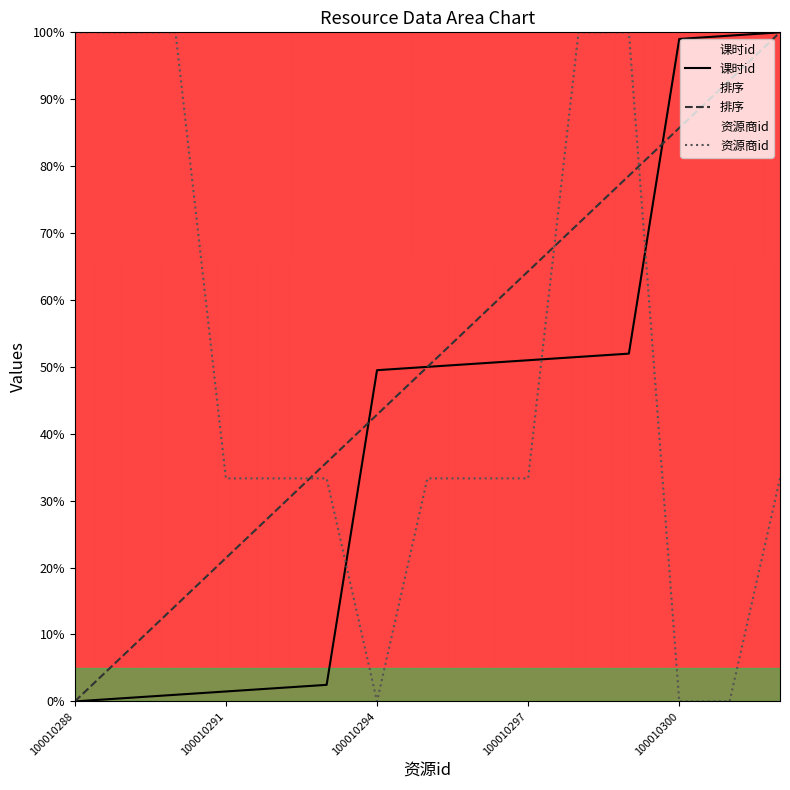

What is the highest value of the 资源商id series?

100.0